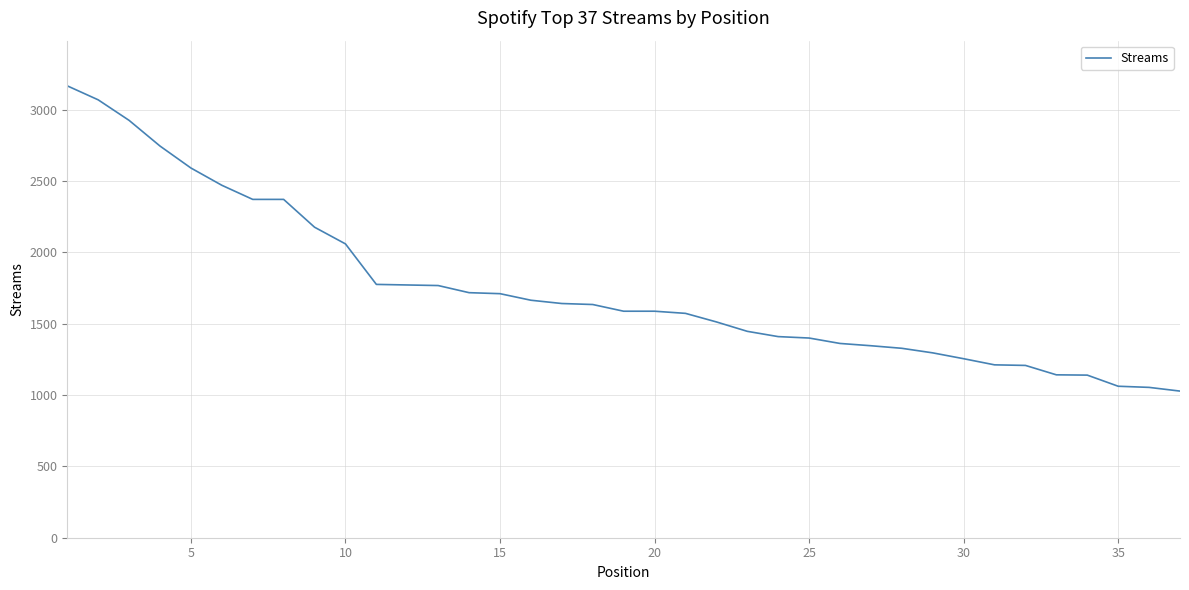

What is the maximum value shown in the chart?

3168